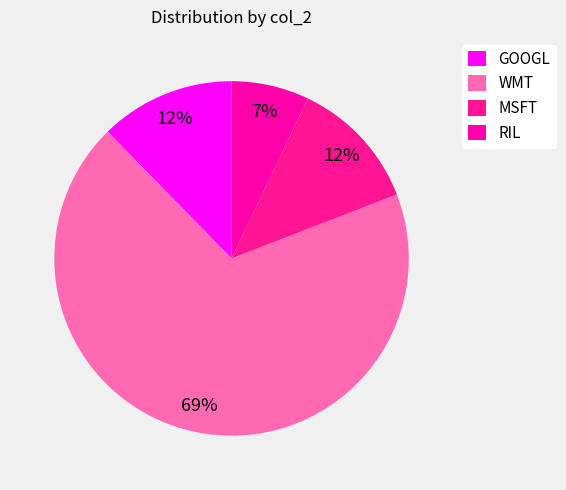

How many segments does this pie chart have?

4